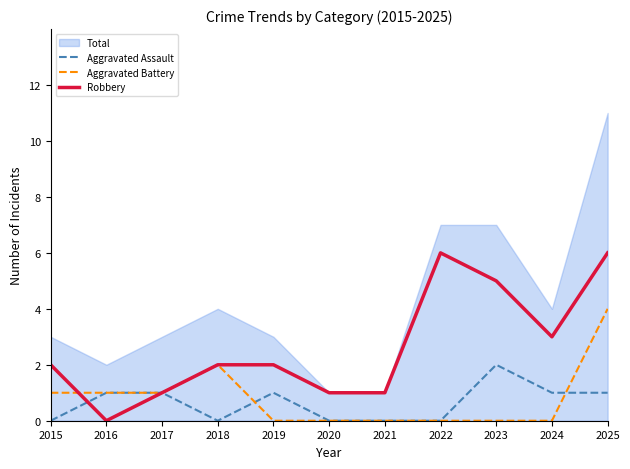

Is the value of Aggravated Battery at 2017 greater than the value of Aggravated Assault at 2023?

No